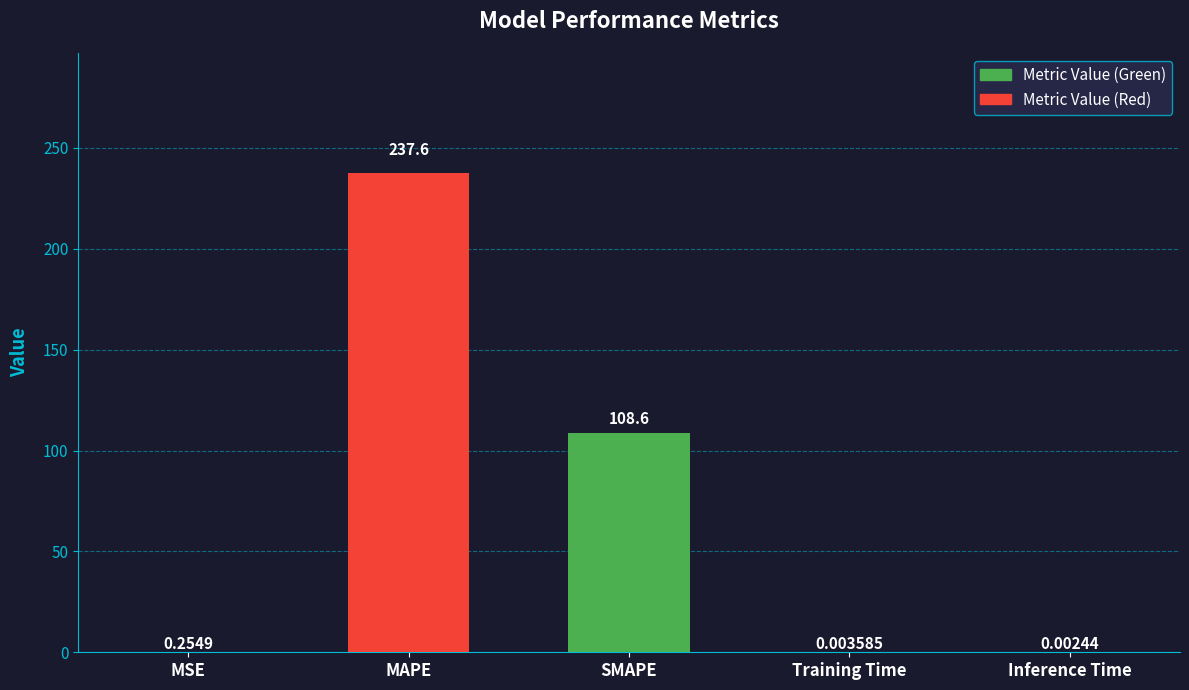

Between Training Time and SMAPE, which is larger?

SMAPE